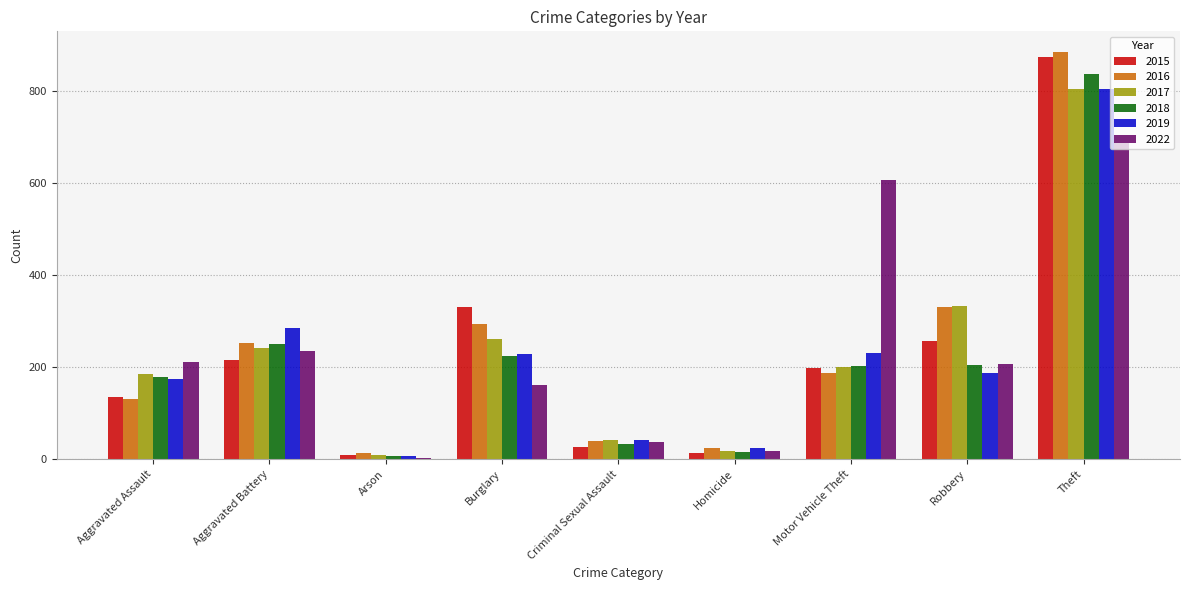

True or false: 2018 has a value of 250 at Aggravated Battery.

True